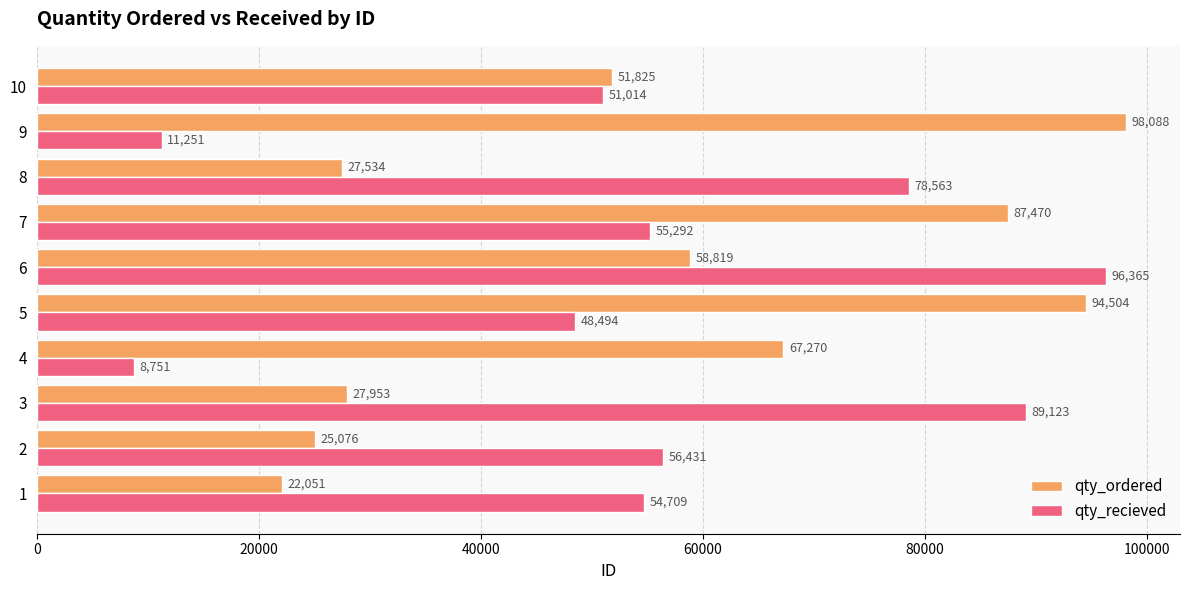

What is the total value across all series at 7?

142762